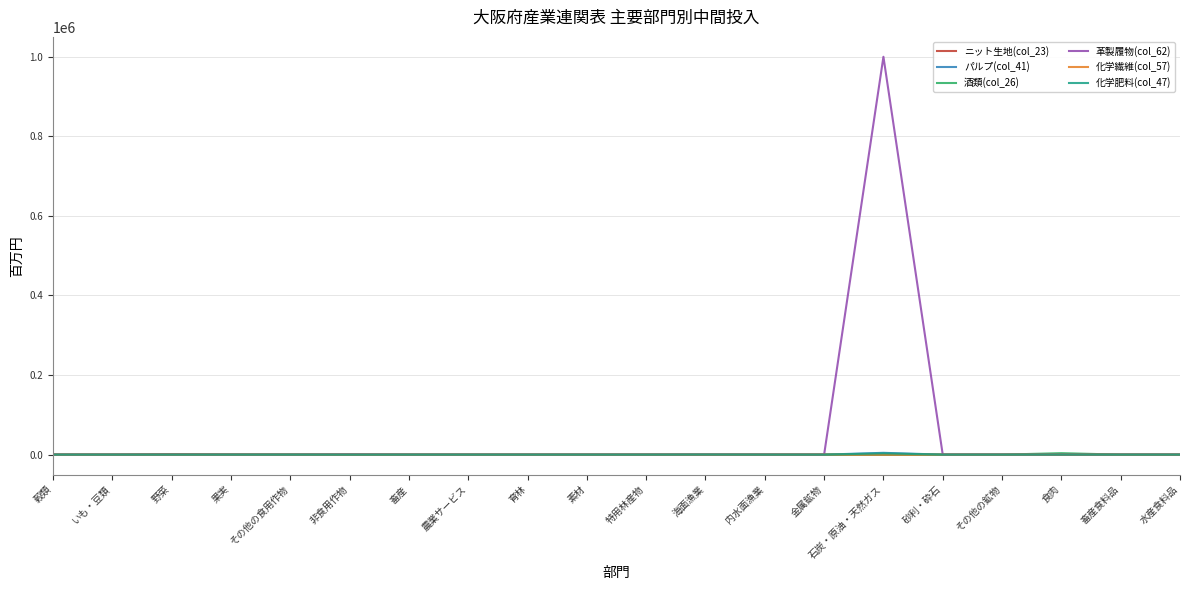

What is the sum of all 革製履物(col_62) values?

1000268